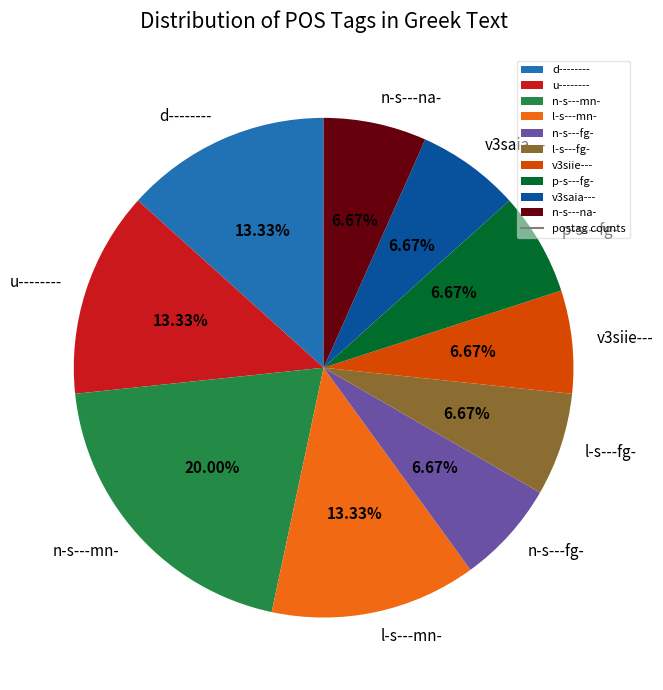

To the nearest percent, what portion does v3saia--- represent?

7%